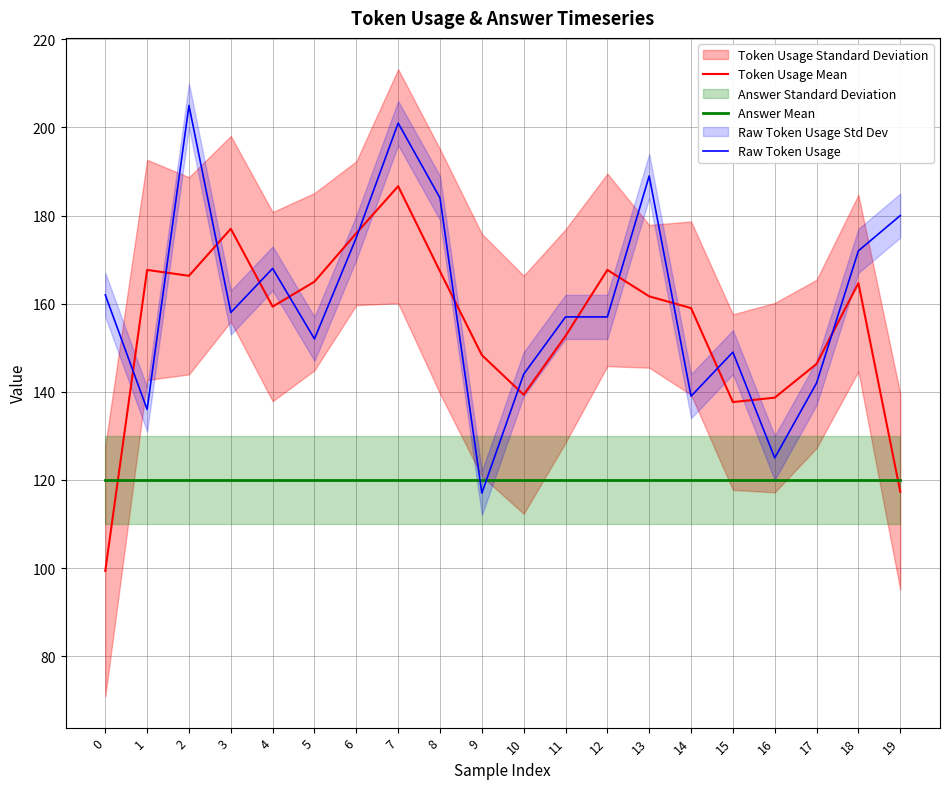

Does the chart display data point markers on the line(s)?

No